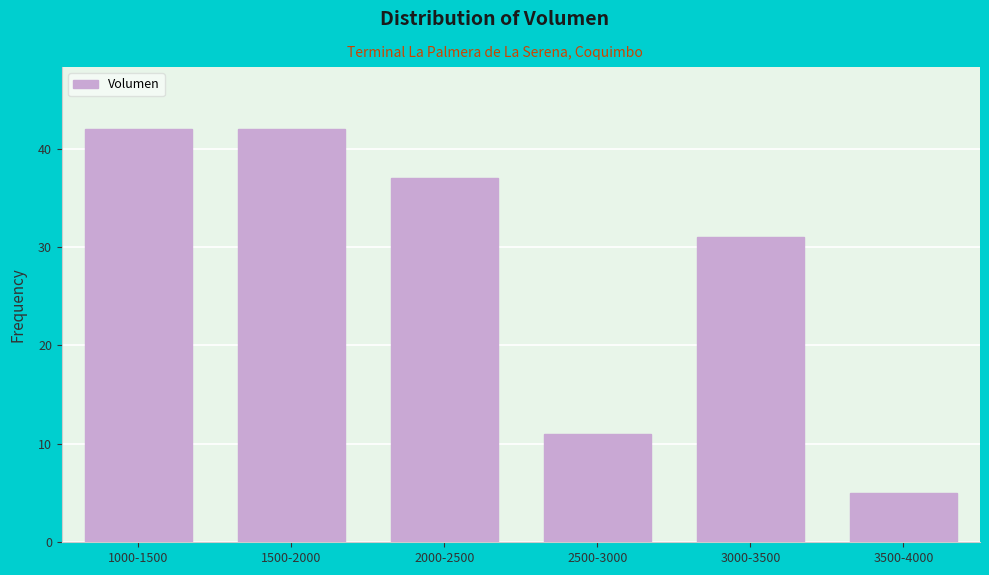

Reading left to right, extract all data points from this chart.

42	42	37	11	31	5